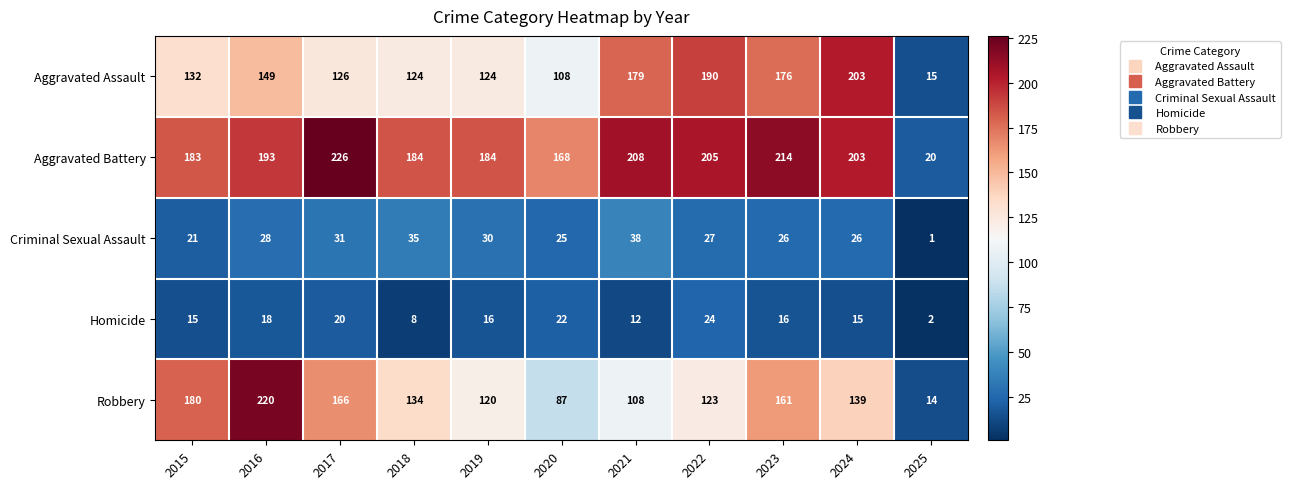

What is the sum of the Homicide values at 2022 and 2021?

36